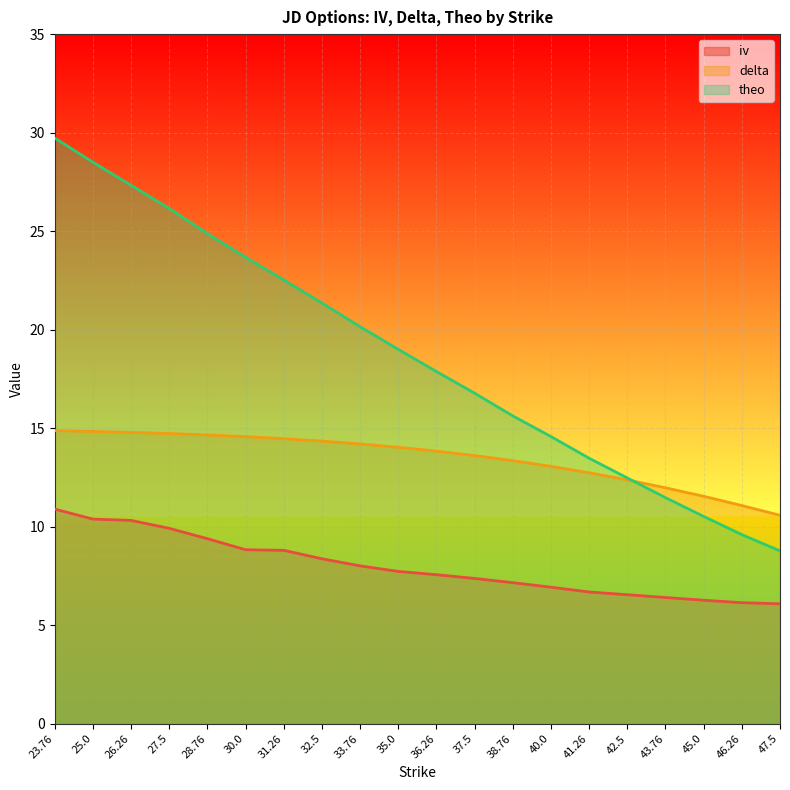

Which category has the highest value across all series?

23.76